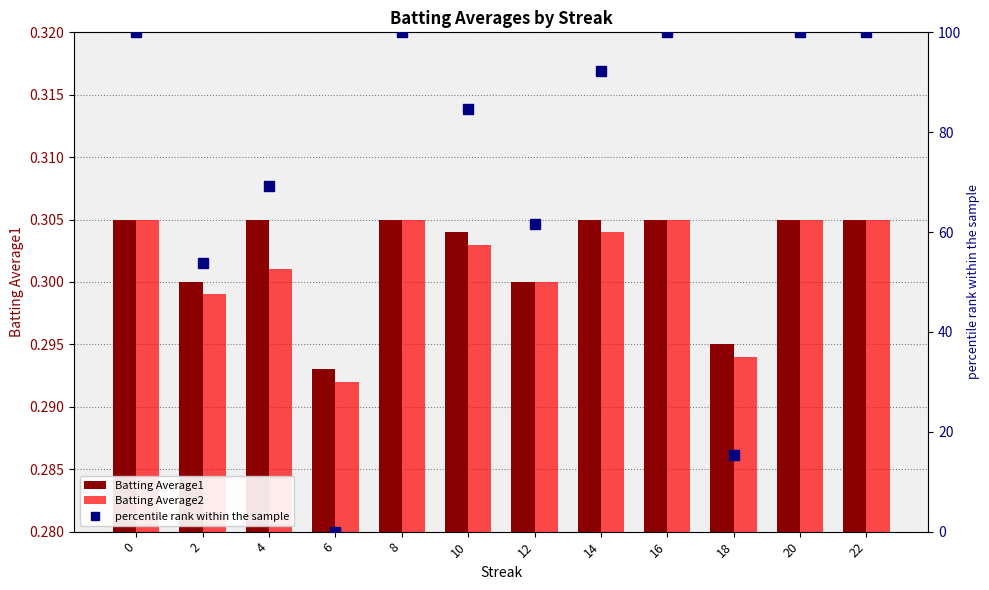

What are all the series names shown in the legend?

Batting Average1, Batting Average2, percentile rank within the sample